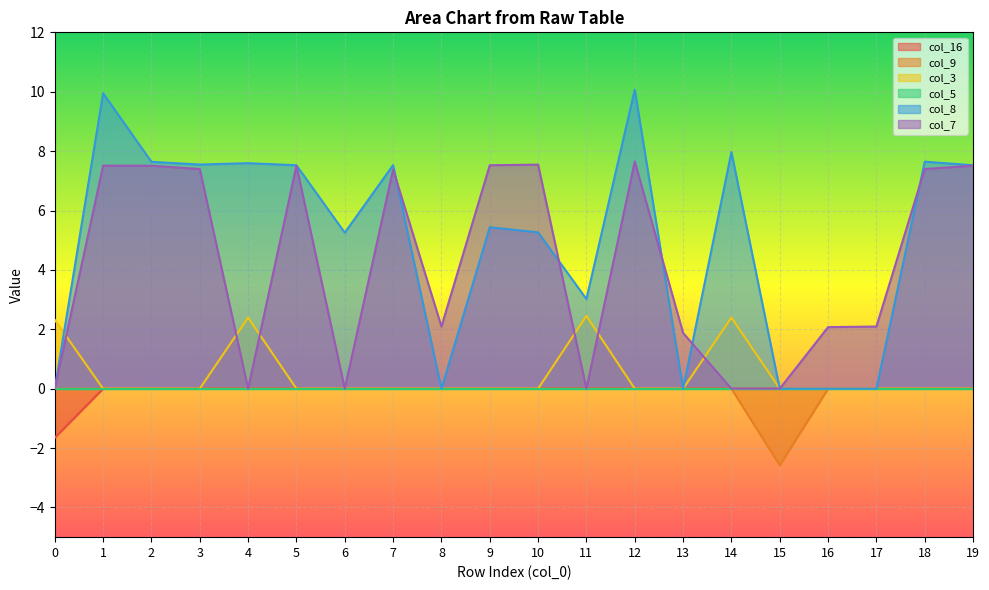

At which label is col_8 closest to 5?

6